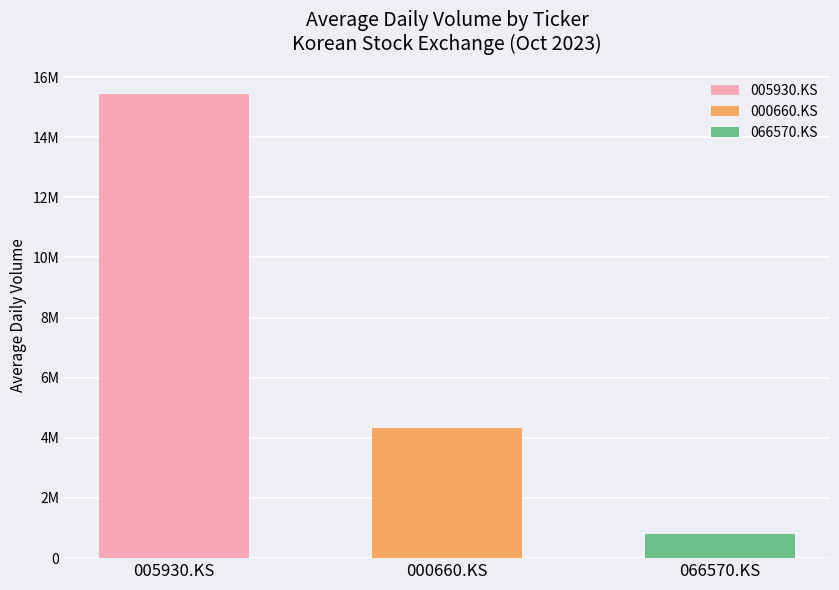

Rank the series at 17 from lowest to highest value.

066570.KS, 000660.KS, 005930.KS